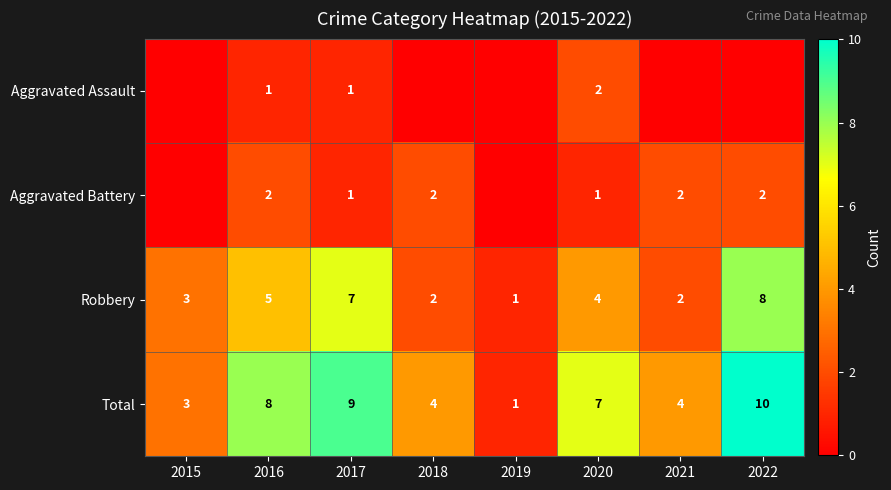

At which category is the sum across all series the highest?

2022